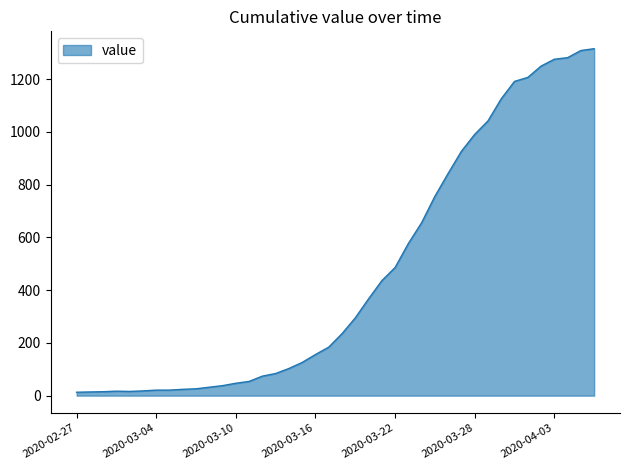

What is the greatest value displayed?

1316